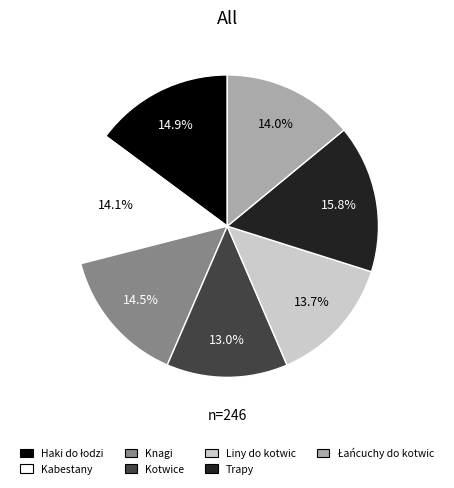

Which has a higher value, Knagi or Kotwice?

Knagi